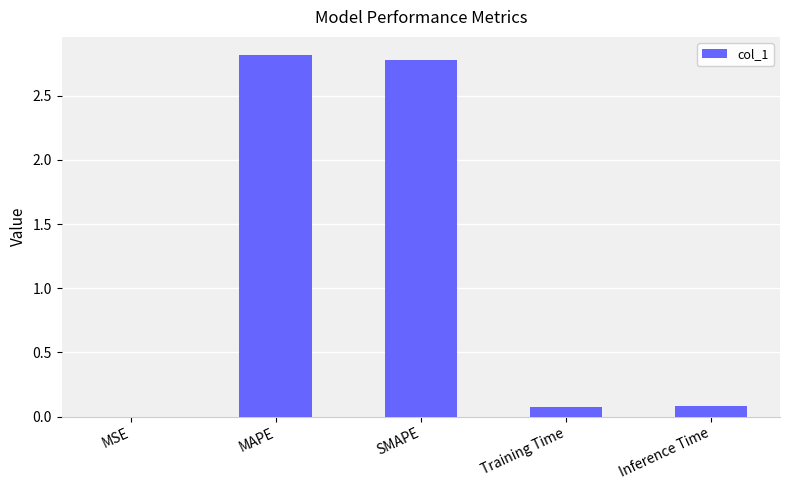

What is the change in value from MSE to Inference Time?

+0.1